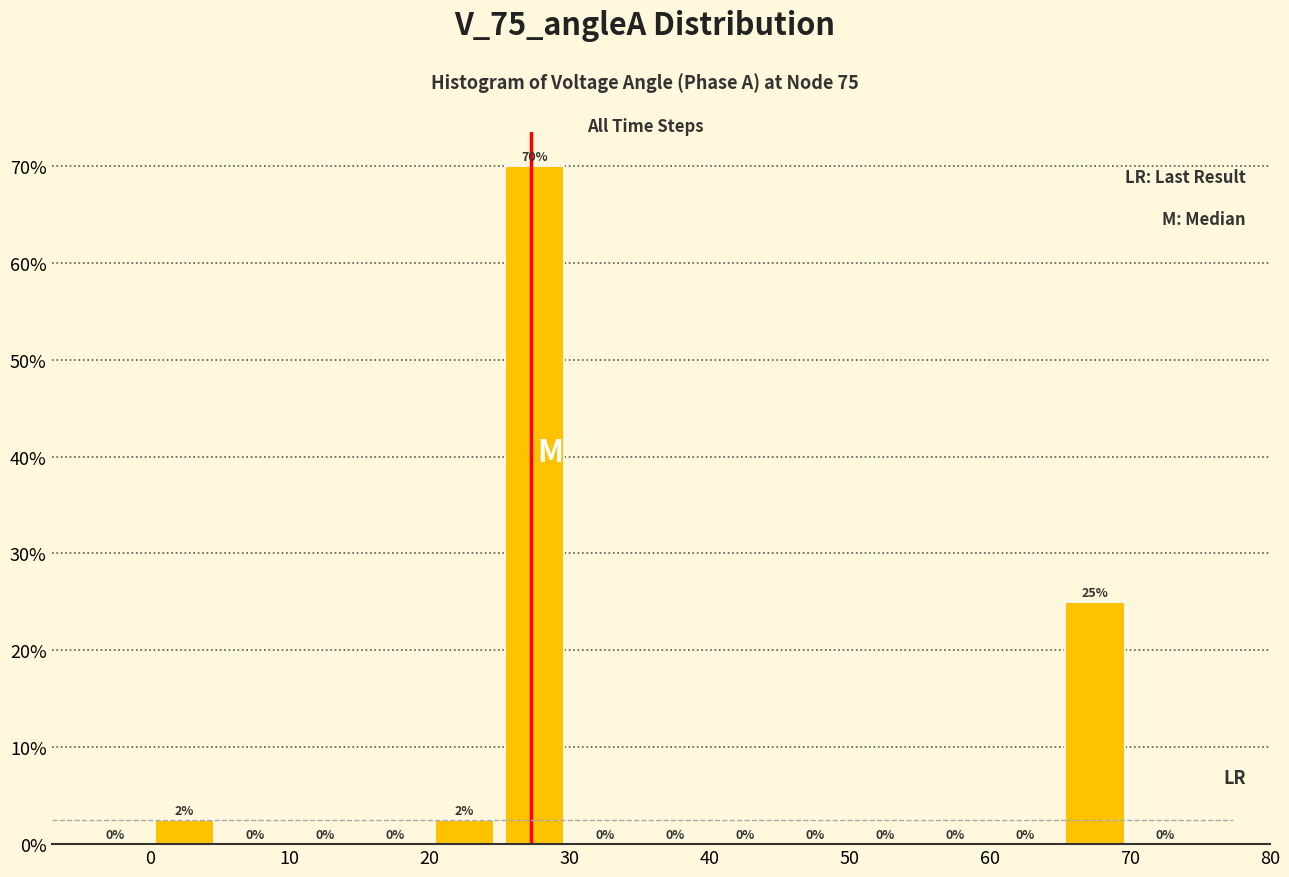

Over which range of the x-axis is the bar tallest?

25 to 30